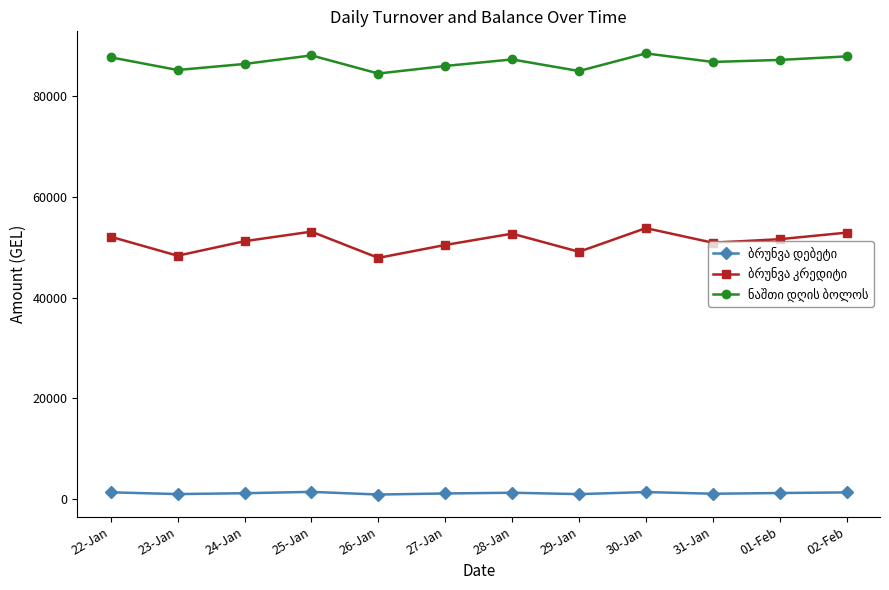

What is the label of the 3rd point from the left?

24-Jan